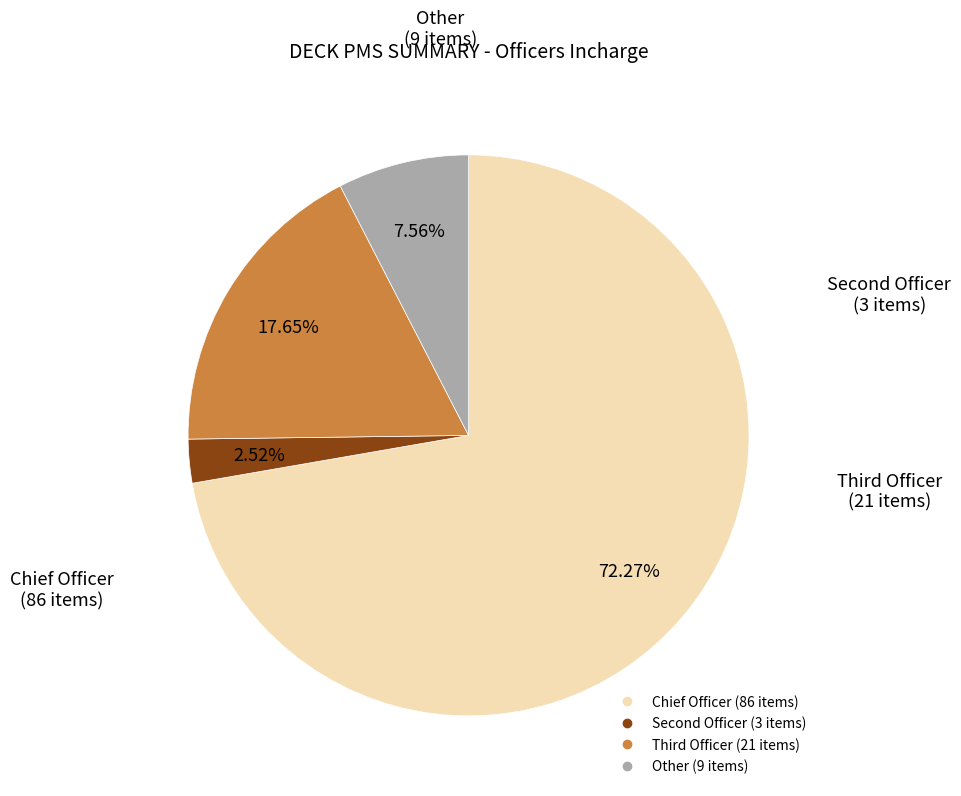

To the nearest percent, what percentage of the pie is Other?

8%